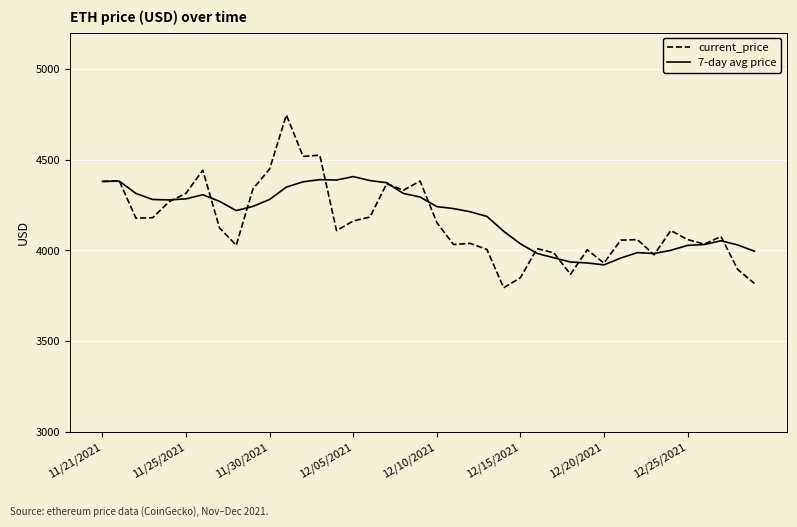

What is the lowest value of the current_price series?

3794.3